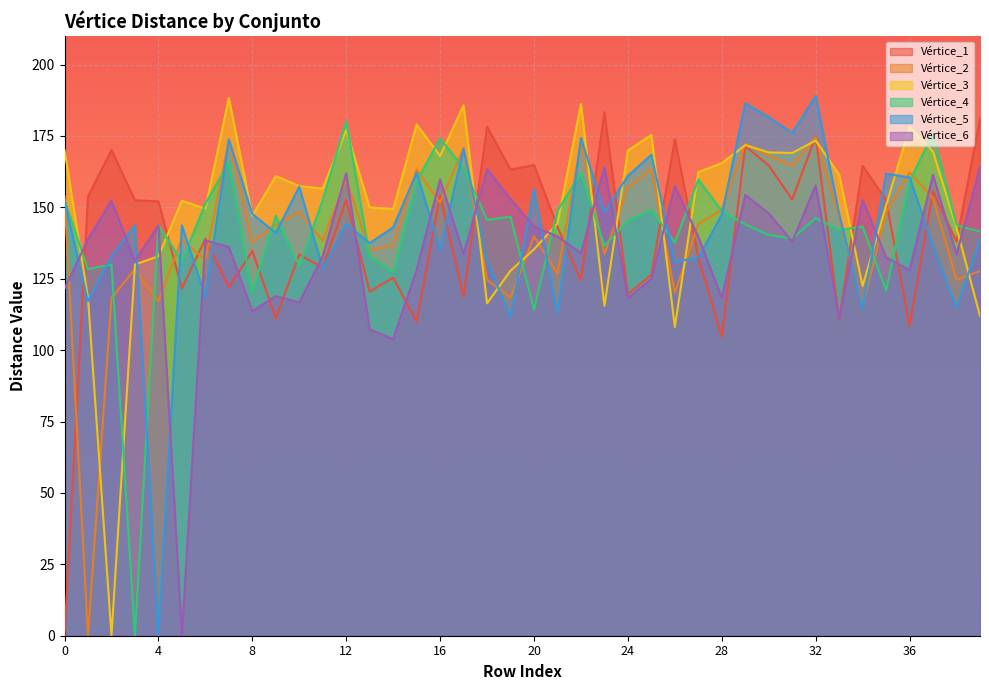

At which category does Vértice_4 reach its first local valley?

1